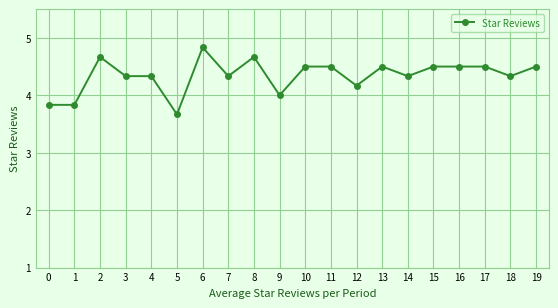

True or false: there are more than 2 points higher than both neighbors.

True